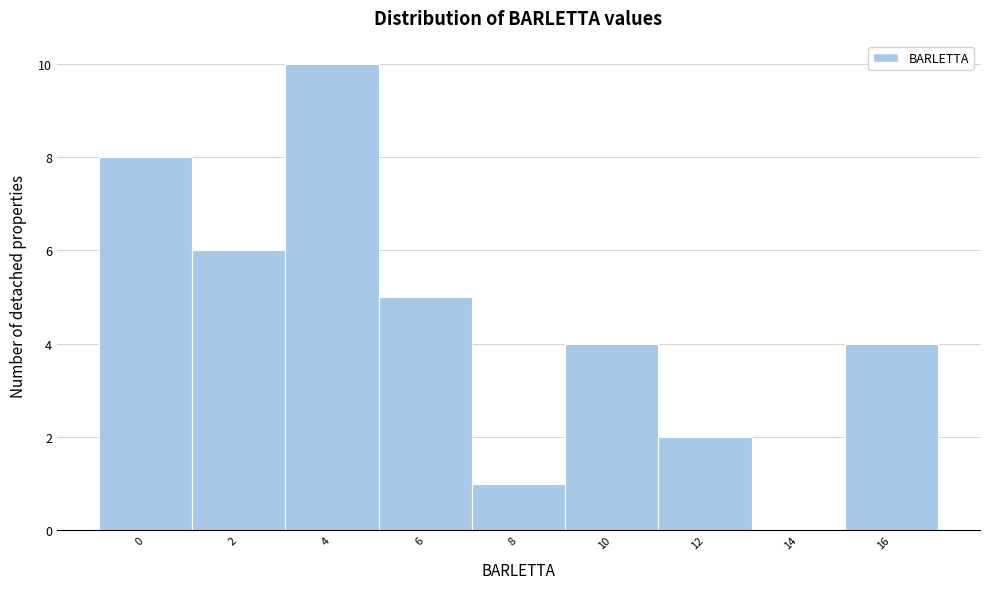

Reading left to right, list all the values displayed in this chart.

0=8	2=6	4=10	6=5	8=1	10=4	12=2	14=0	16=4